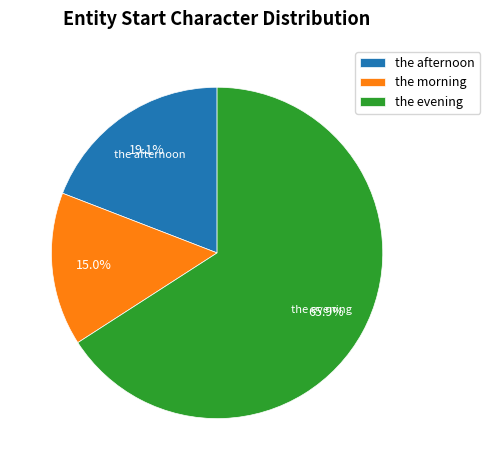

Between the afternoon and the evening, which is larger?

the evening